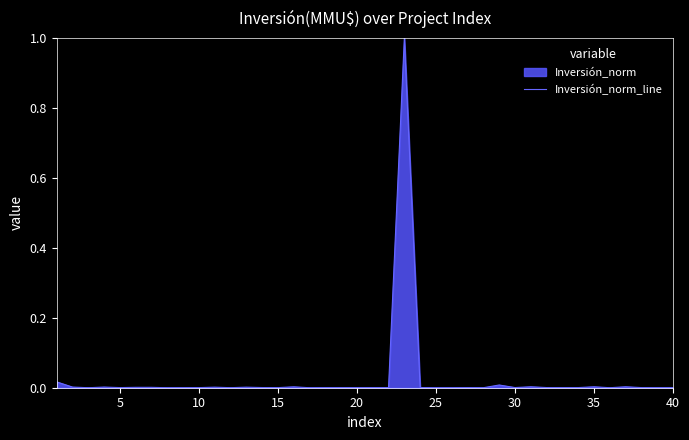

What is the greatest value displayed?

1.0